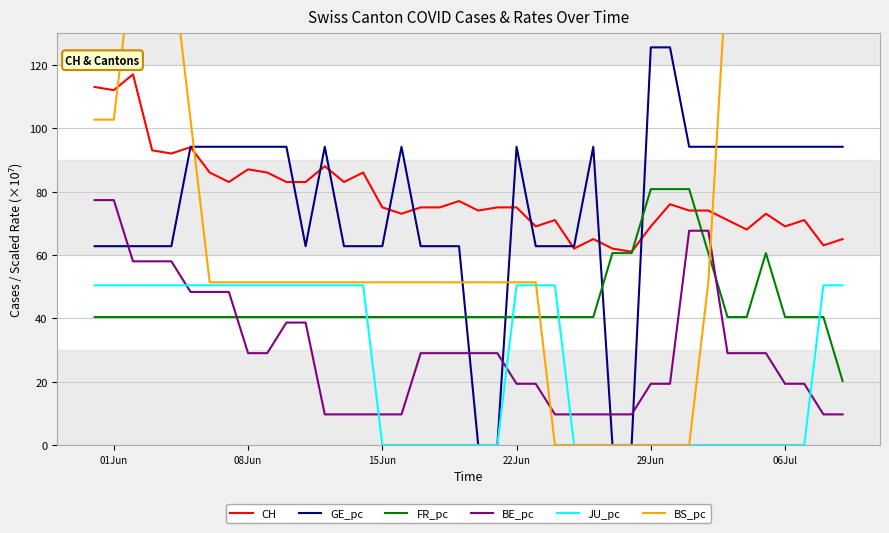

How many values in the GE_pc series exceed 94?

21